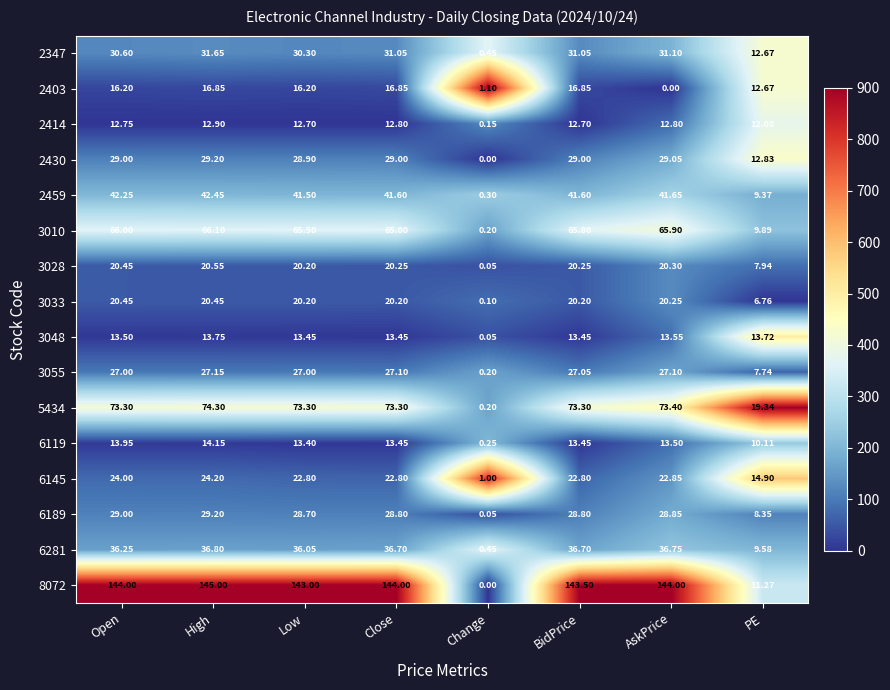

At which category is the sum across all series the highest?

High